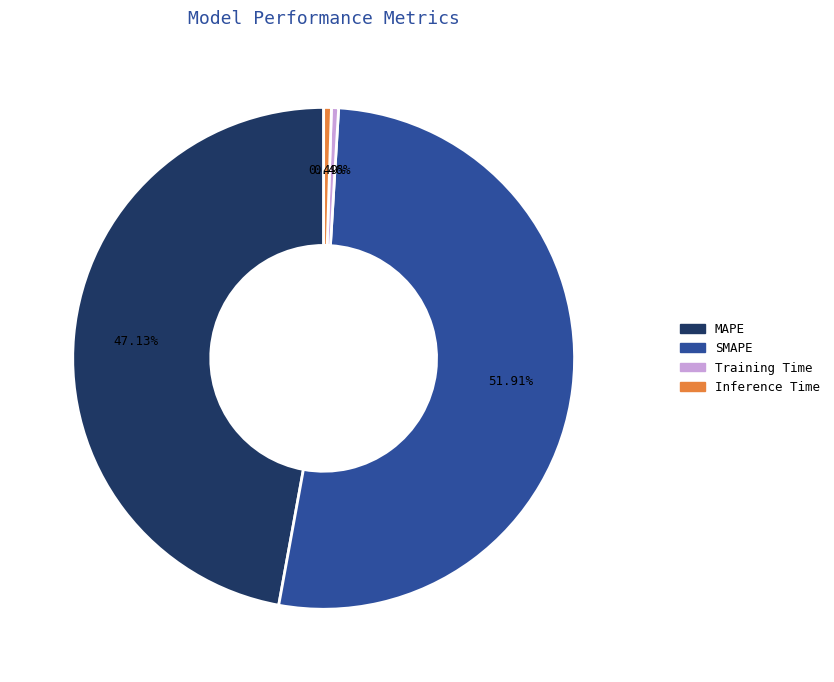

To the nearest percent, what is the difference between the largest and smallest slice percentages?

51%